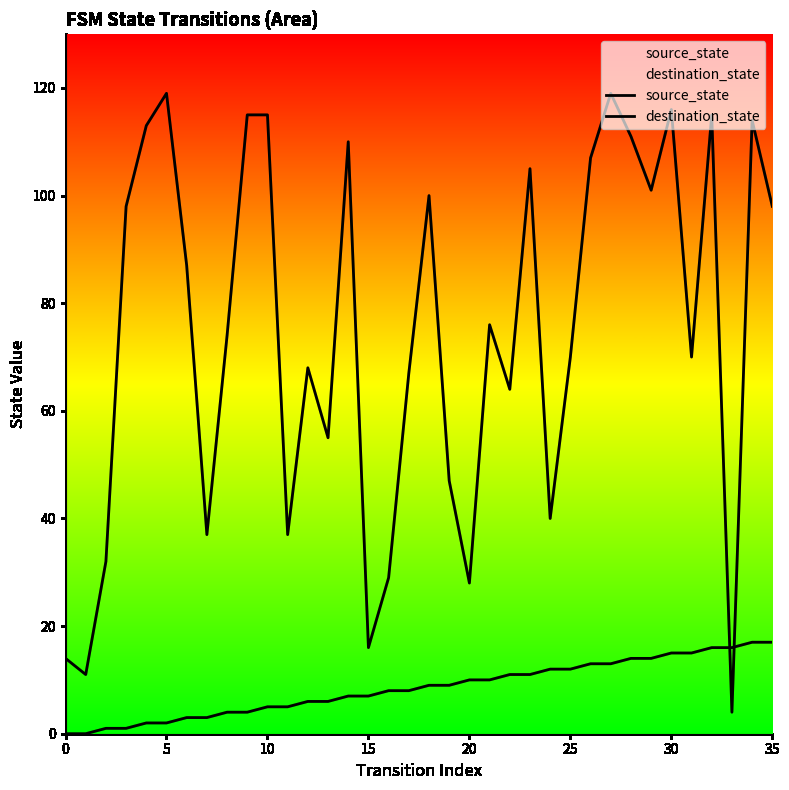

How many times do source_state and destination_state cross each other?

2